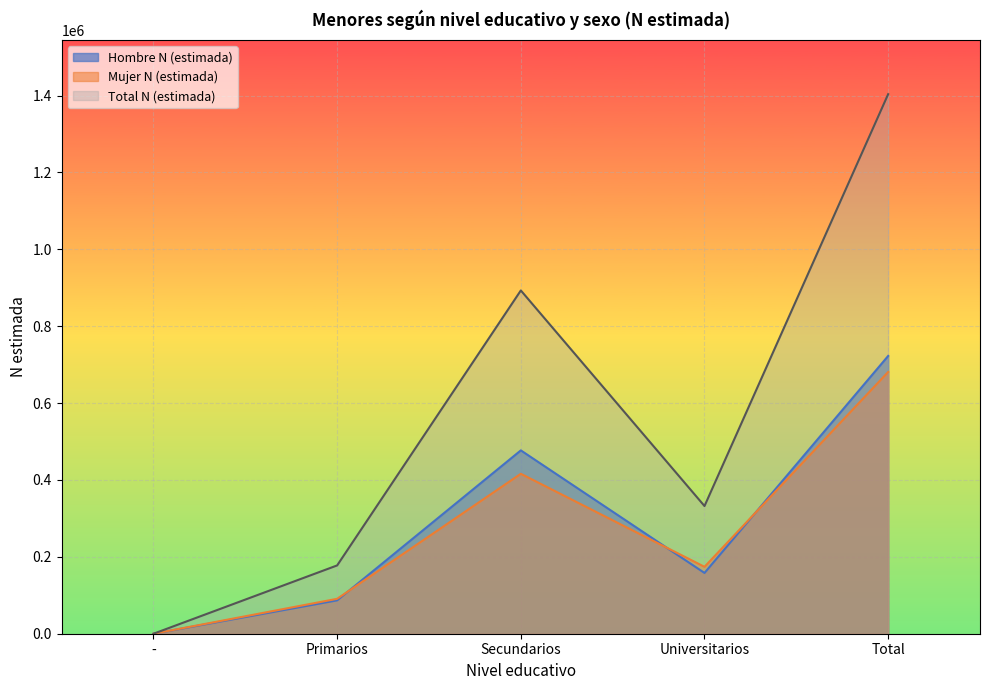

What is the sum of the Total N (estimada) values at - and Secundarios?

893078